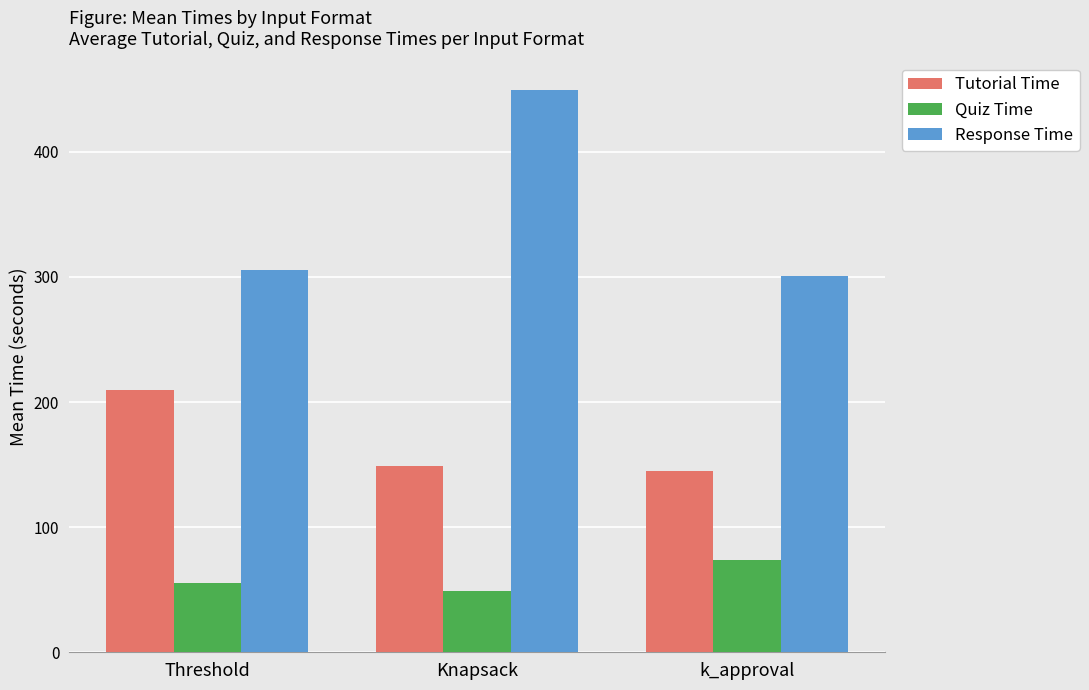

Is the value of Response Time at Threshold greater than the value of Quiz Time at Knapsack?

Yes